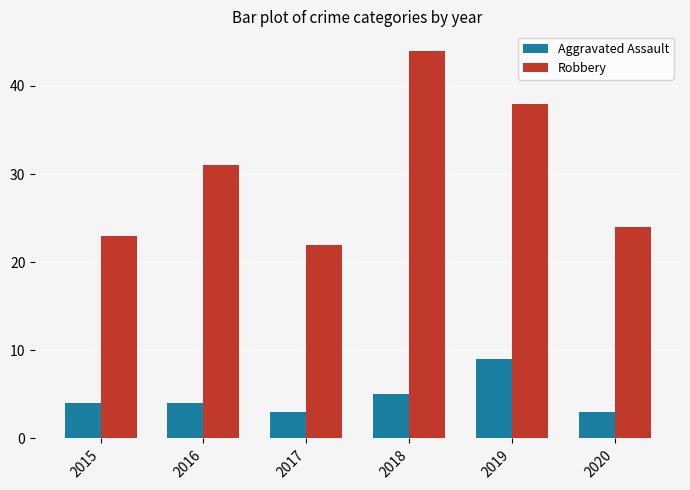

The value of Robbery at 2018 is 44. True or false?

True